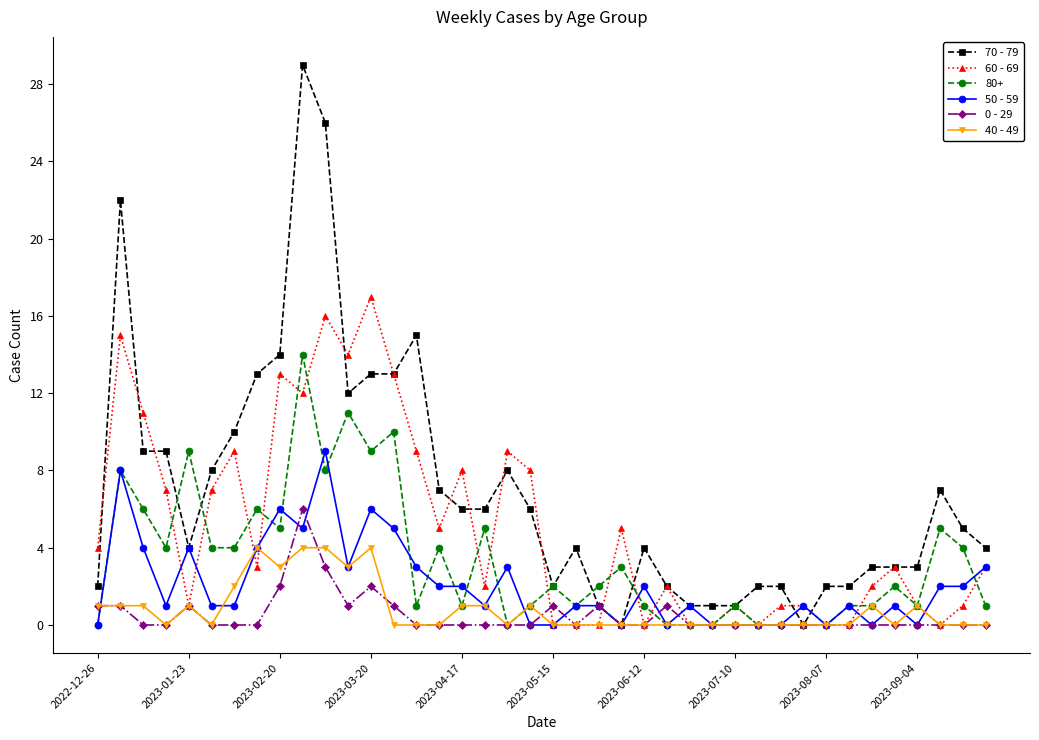

Rank the series by their maximum value, from highest to lowest.

70 - 79, 60 - 69, 80+, 50 - 59, 0 - 29, 40 - 49